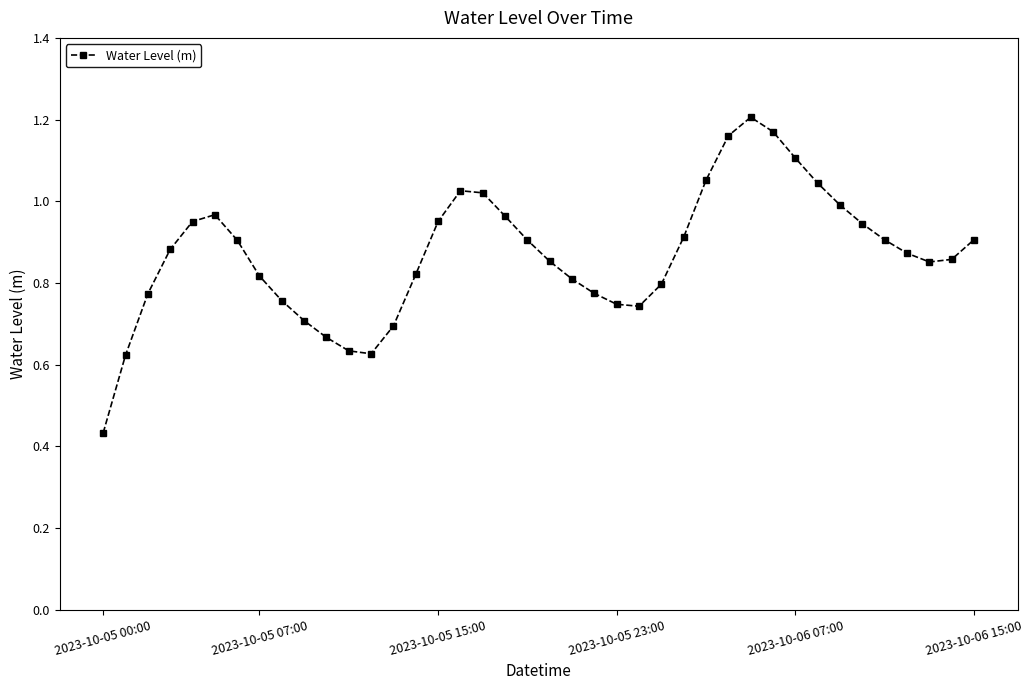

True or false: there are more than 0 points higher than both neighbors.

True